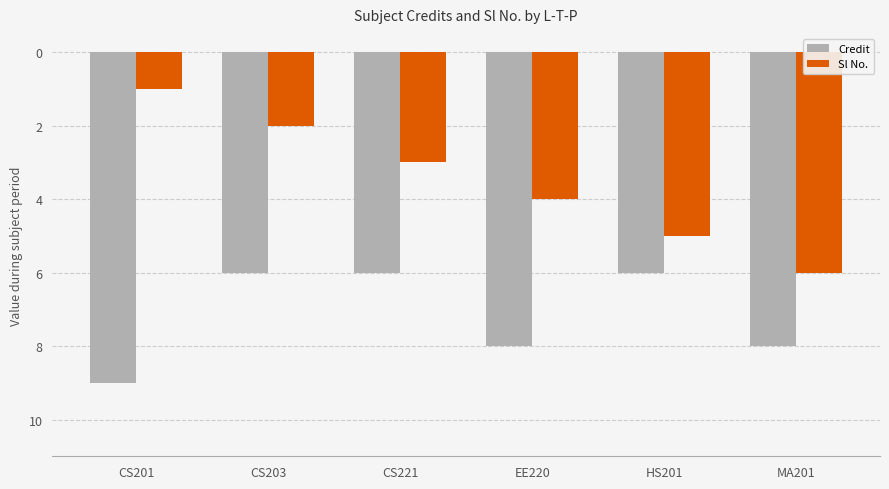

Does the chart contain any negative values?

Yes